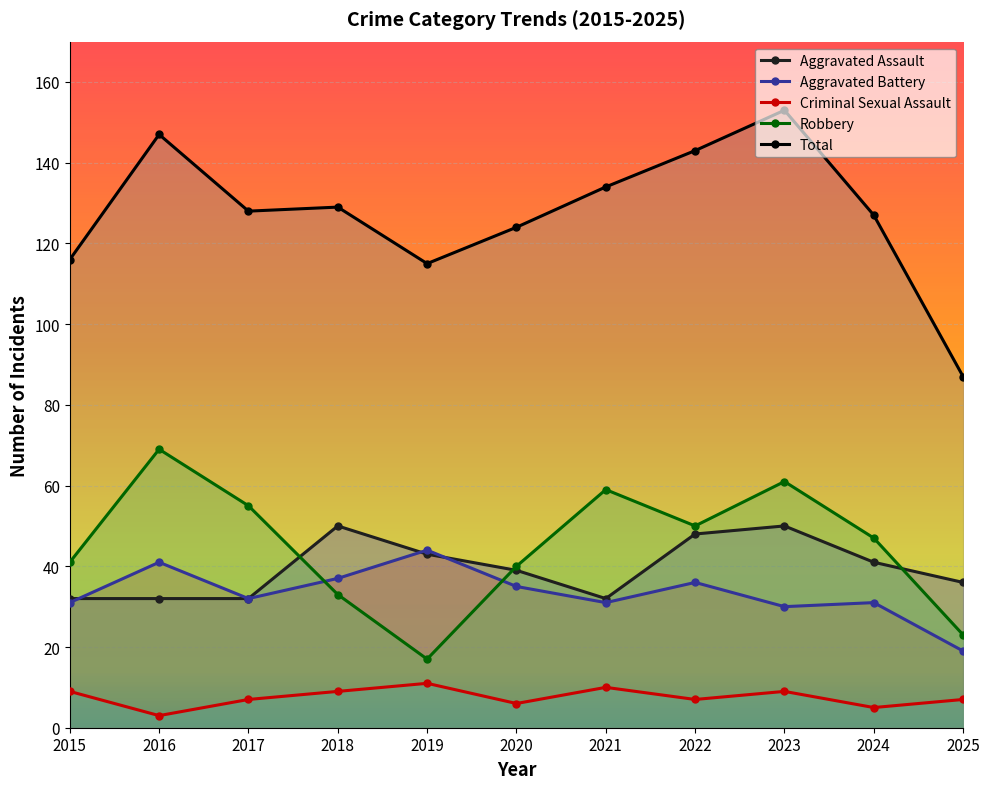

Which category has the lowest value in the Aggravated Assault series?

2015